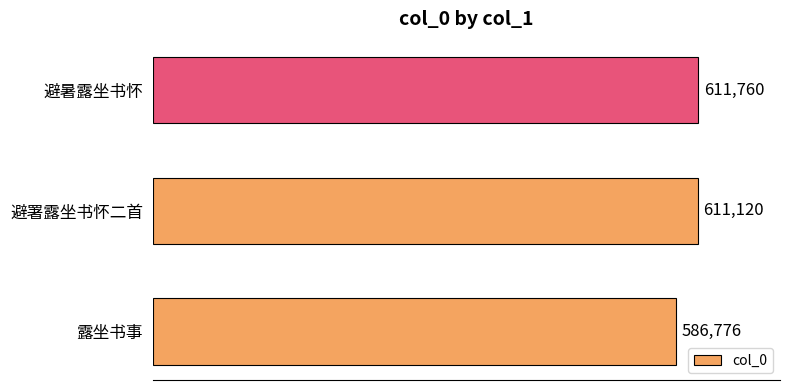

What value does the data have at 露坐书事, to the nearest 10?

586780